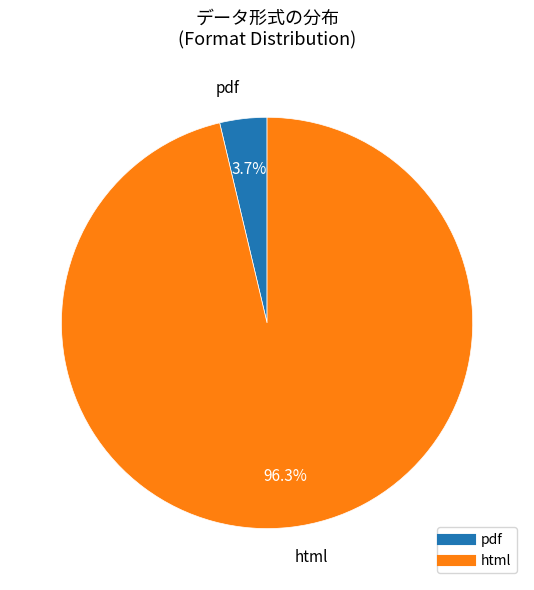

Which slice is the largest?

html